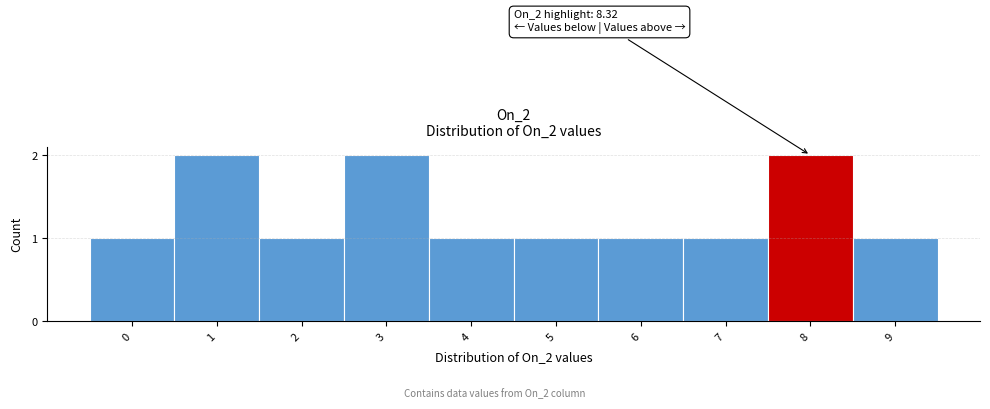

Reading left to right, extract all data points from this chart.

0=1	1=2	2=1	3=2	4=1	5=1	6=1	7=1	8=2	9=1